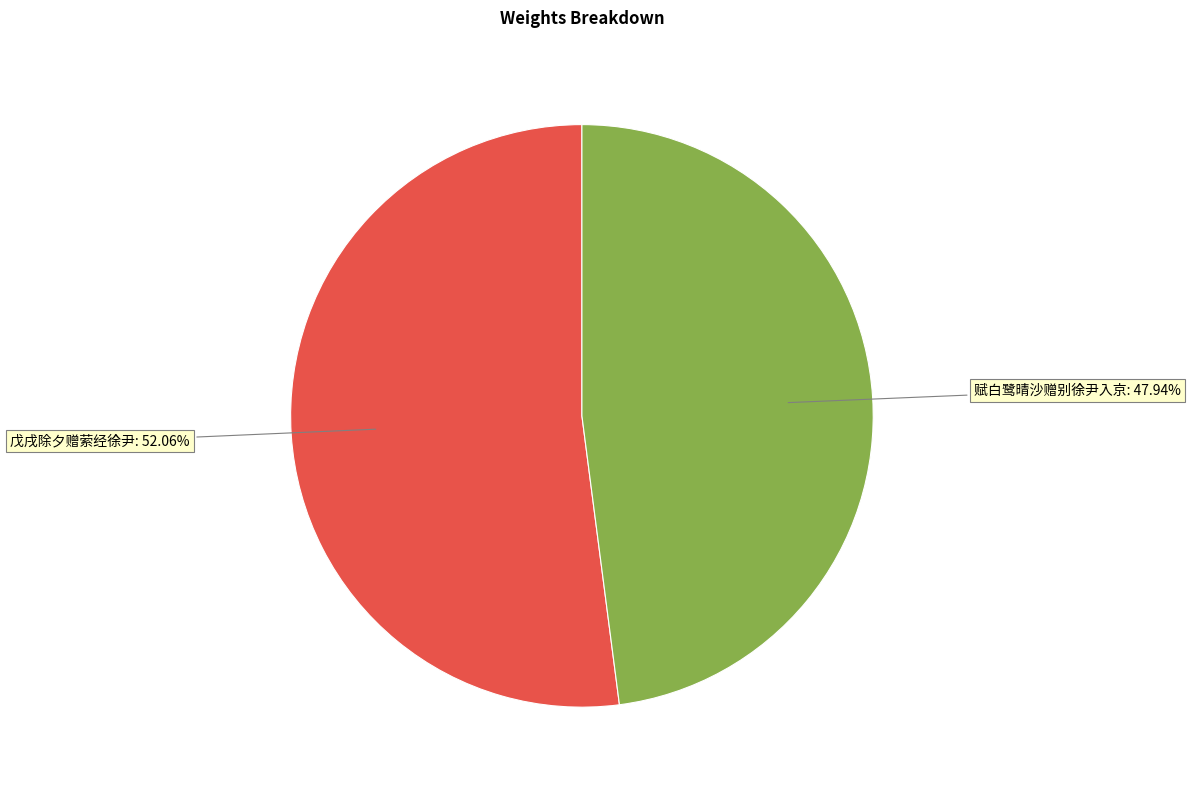

Is there a majority slice in this chart?

Yes